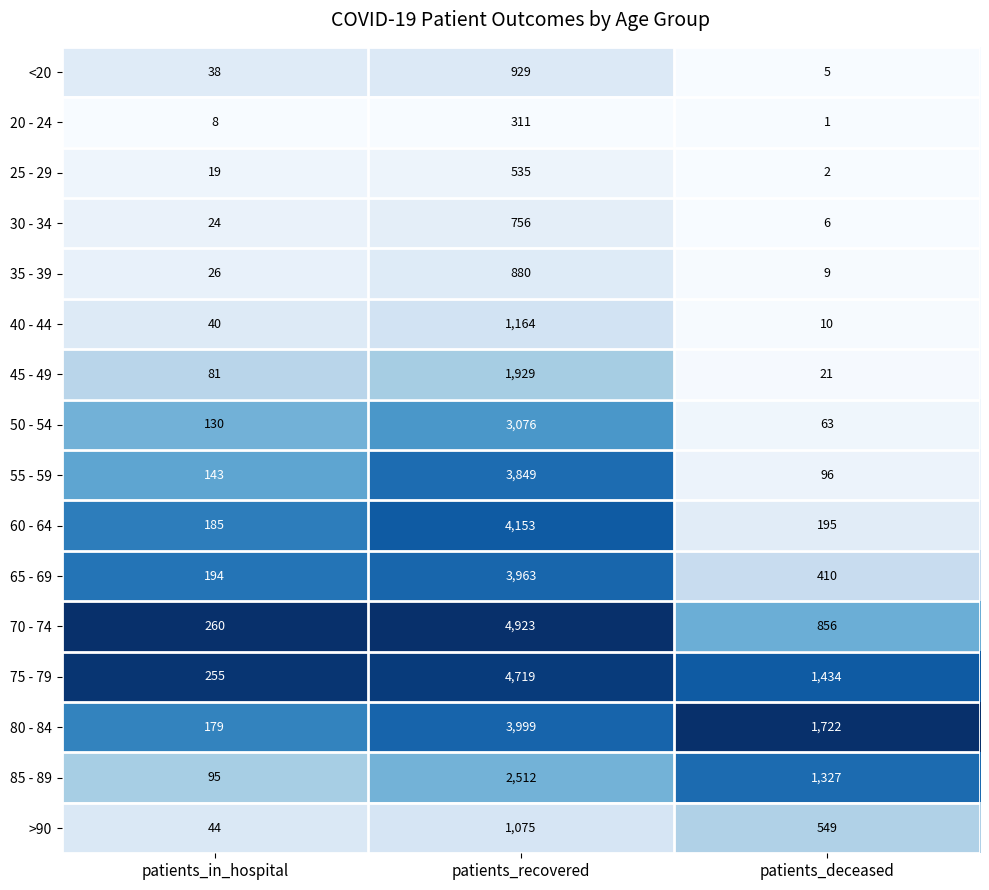

List the series in order of their peak value, lowest first.

20 - 24, 25 - 29, 30 - 34, 35 - 39, <20, >90, 40 - 44, 45 - 49, 85 - 89, 50 - 54, 55 - 59, 65 - 69, 80 - 84, 60 - 64, 75 - 79, 70 - 74